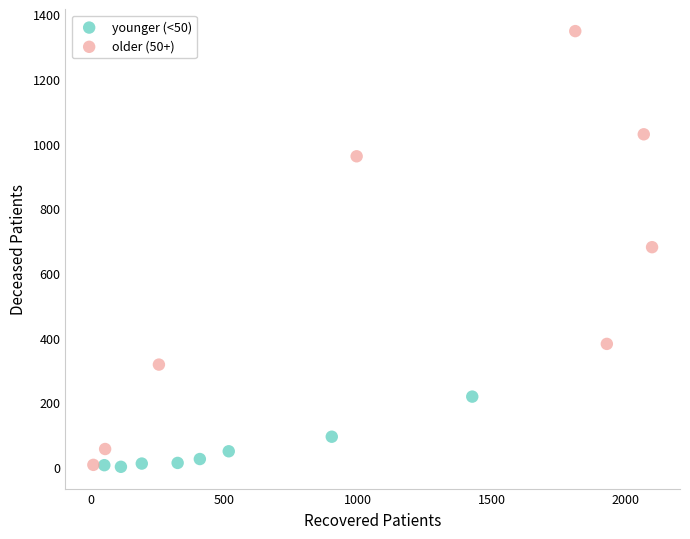

Which series has the widest spread of Y values?

older (50+)